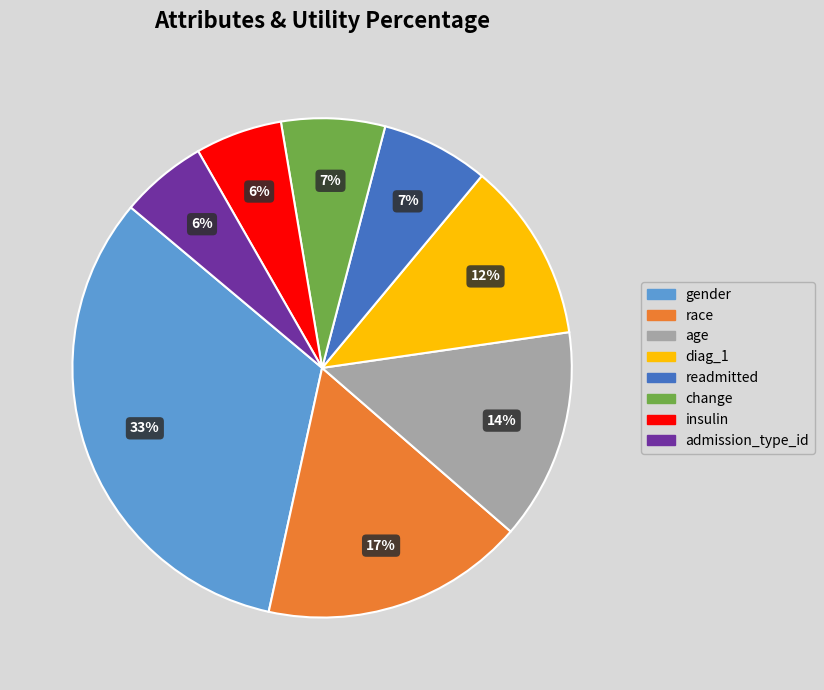

How many segments does this pie chart have?

8